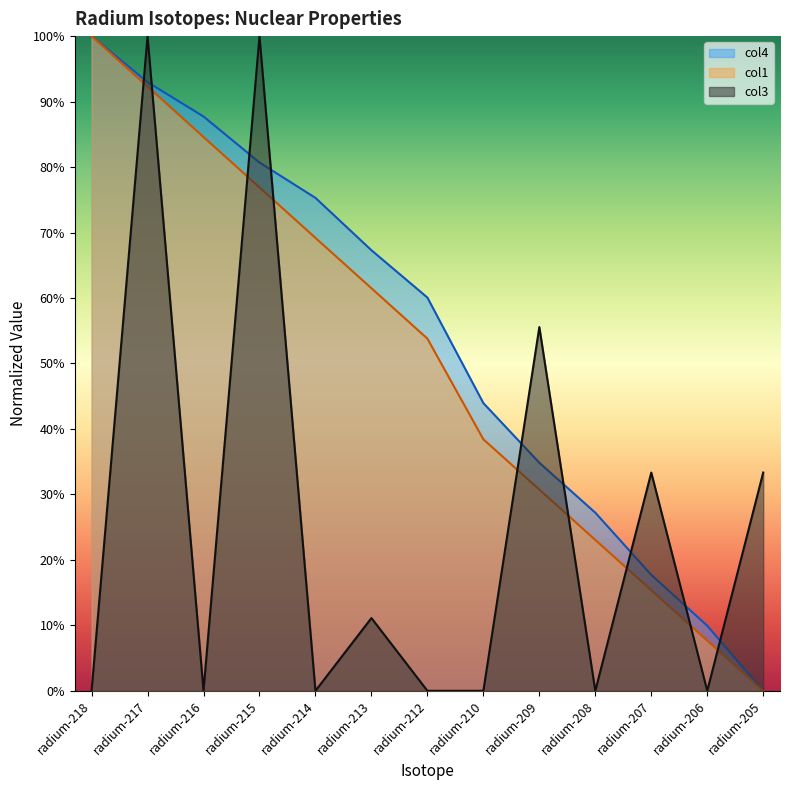

Rank the series by their maximum value, from lowest to highest.

col1, col4, col3